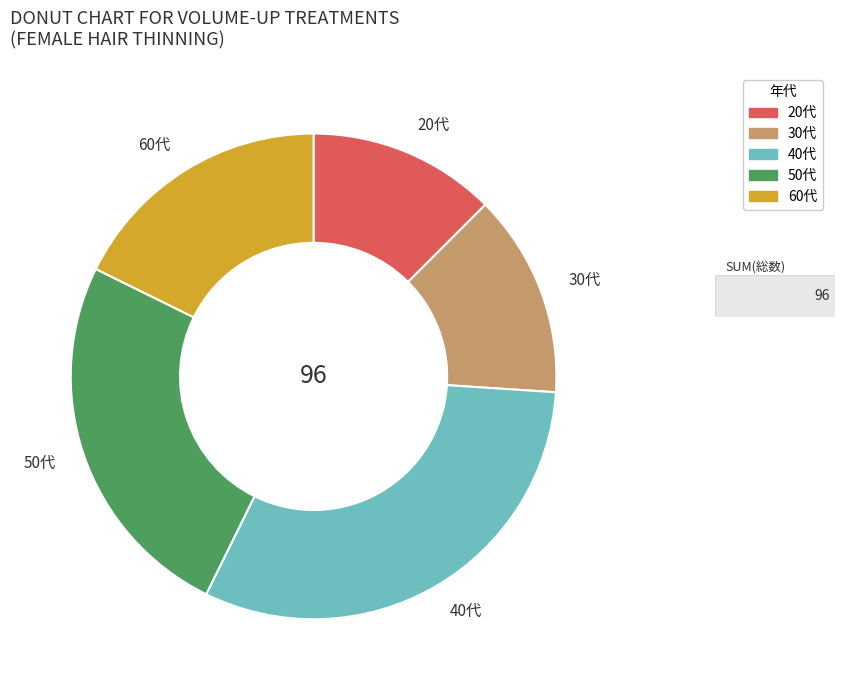

Between 20代 and 60代, which is larger?

60代